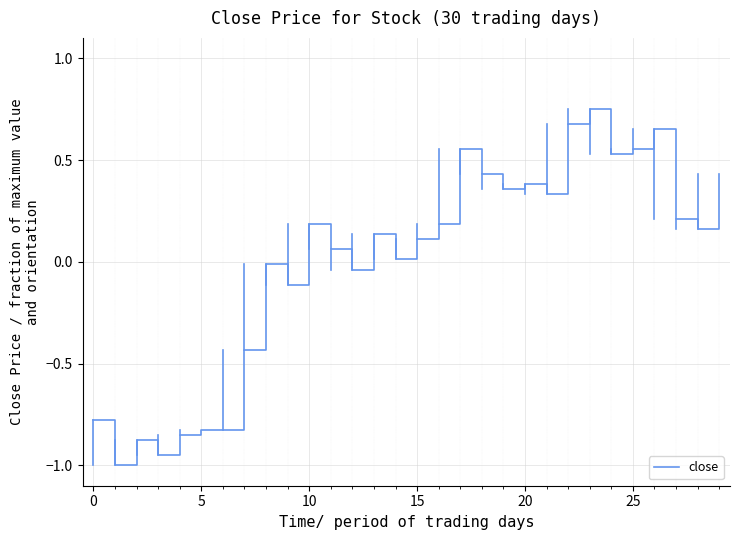

What is the difference between the maximum and minimum values?

1.8